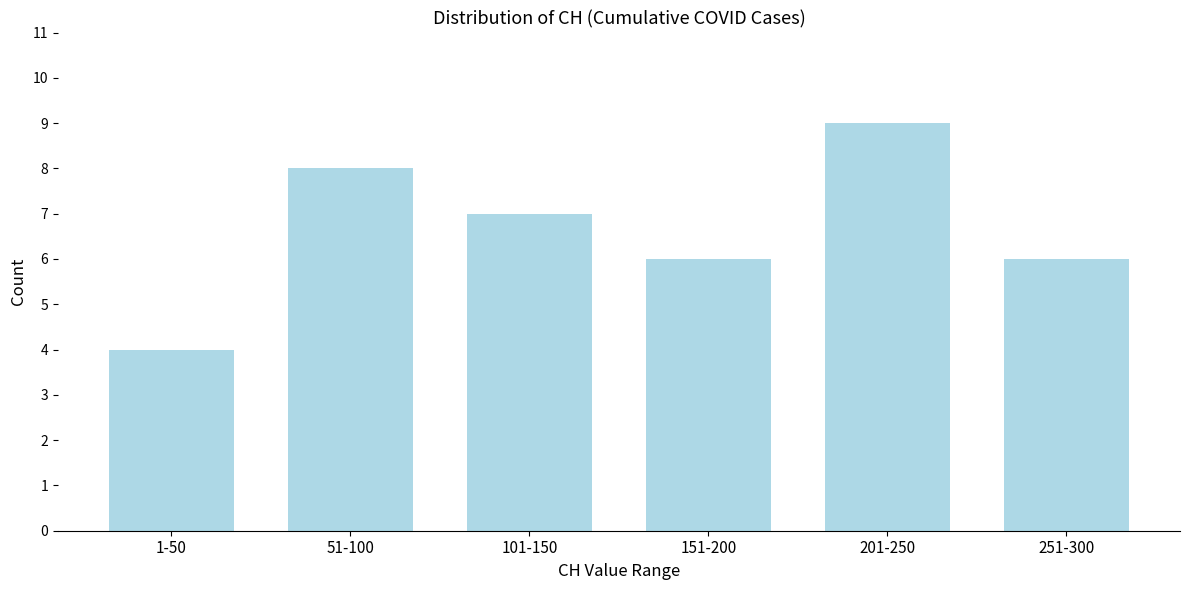

Reading left to right, what are all the values shown in this chart?

4	8	7	6	9	6